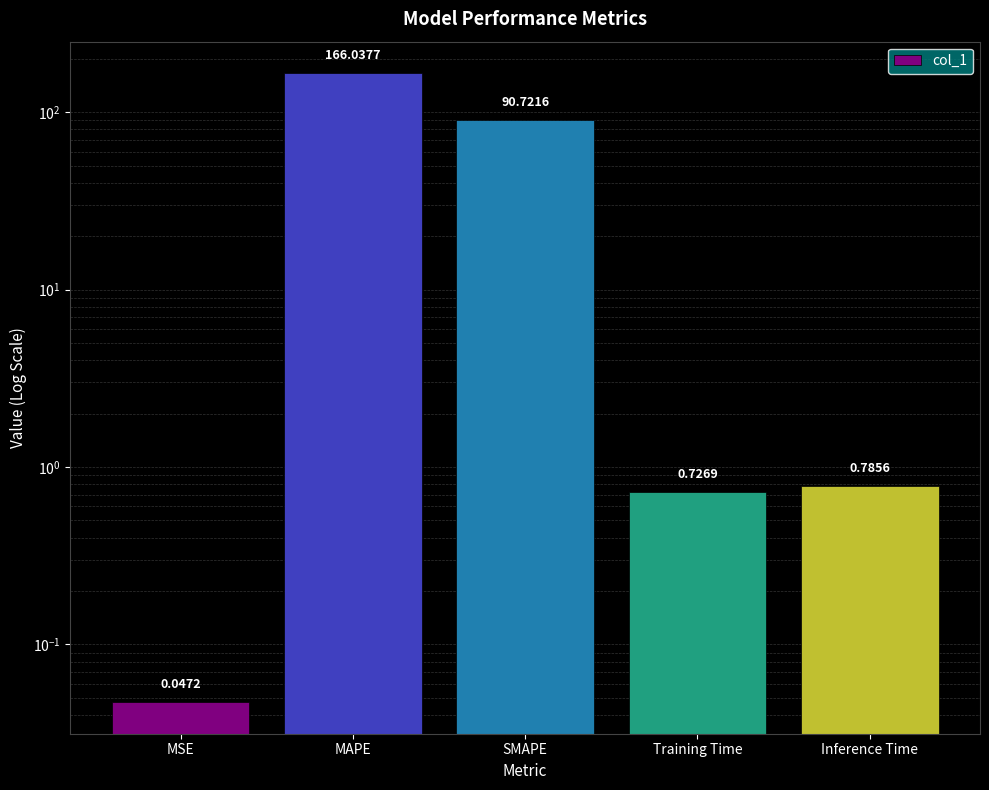

At which category does the chart reach its minimum across all series?

MSE